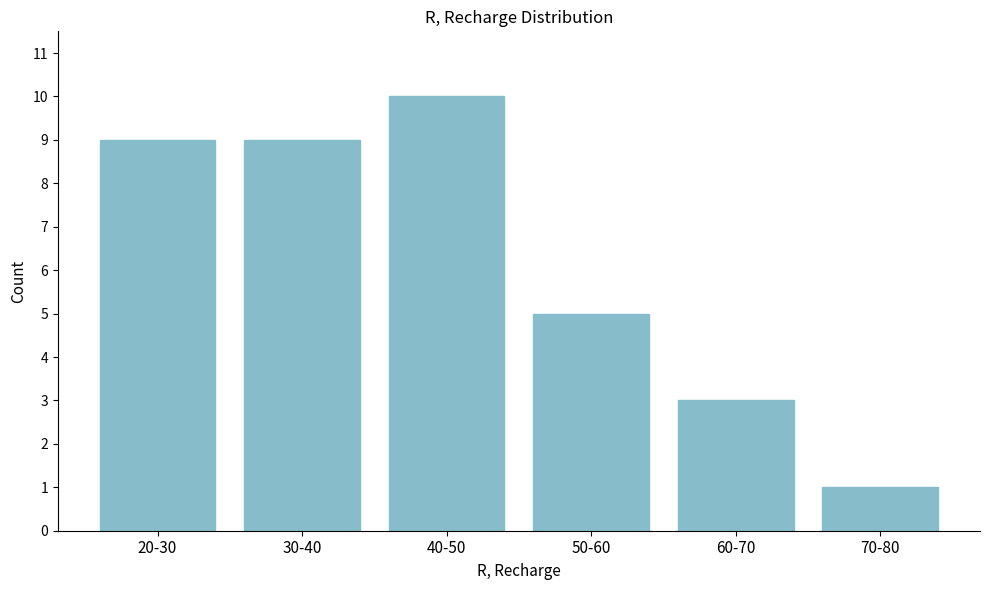

Reading right to left, what are all the values shown in this chart?

70-80=1	60-70=3	50-60=5	40-50=10	30-40=9	20-30=9